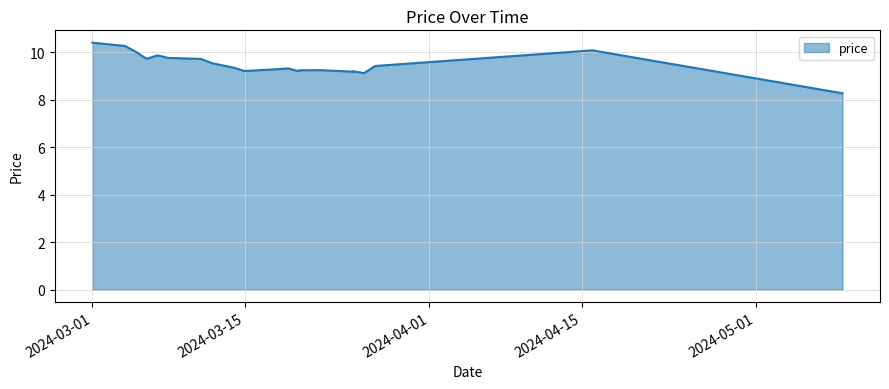

At which label is the value closest to 9?

2024-03-26